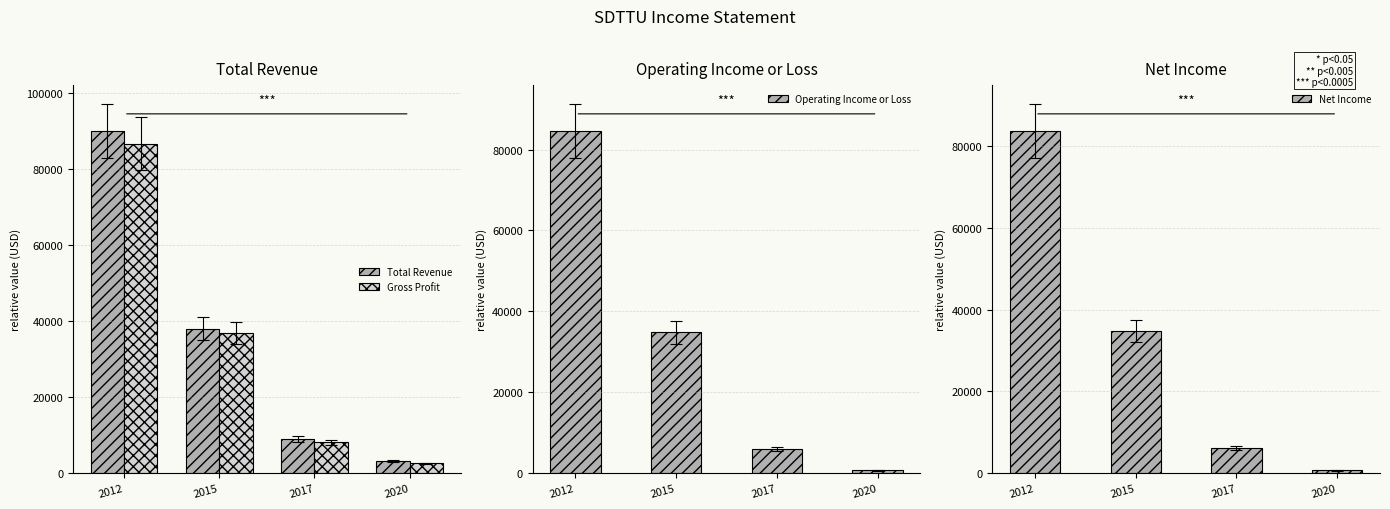

Which series has the largest total across all categories?

Total Revenue